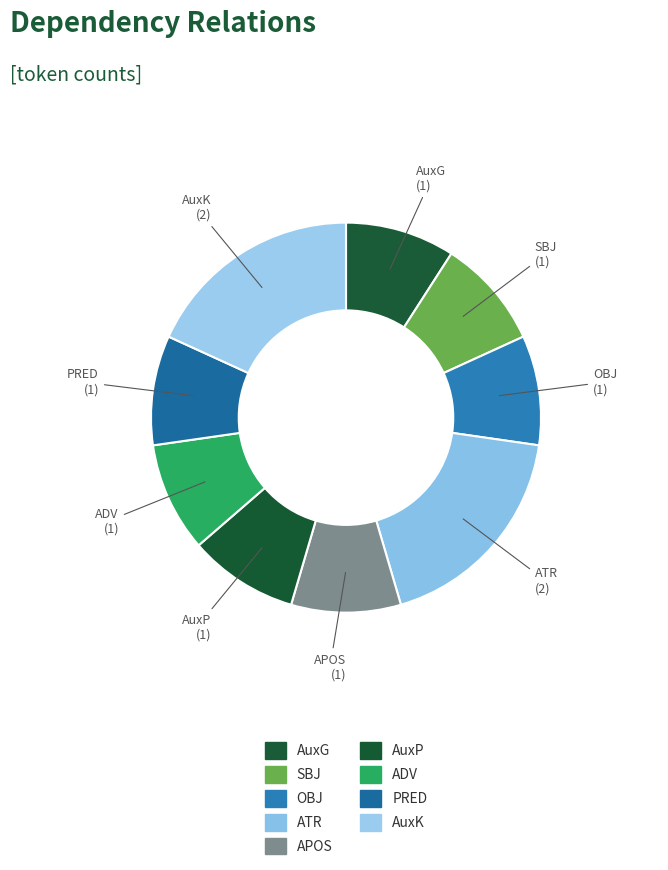

What percentage is the AuxK slice, to the nearest percent?

18%